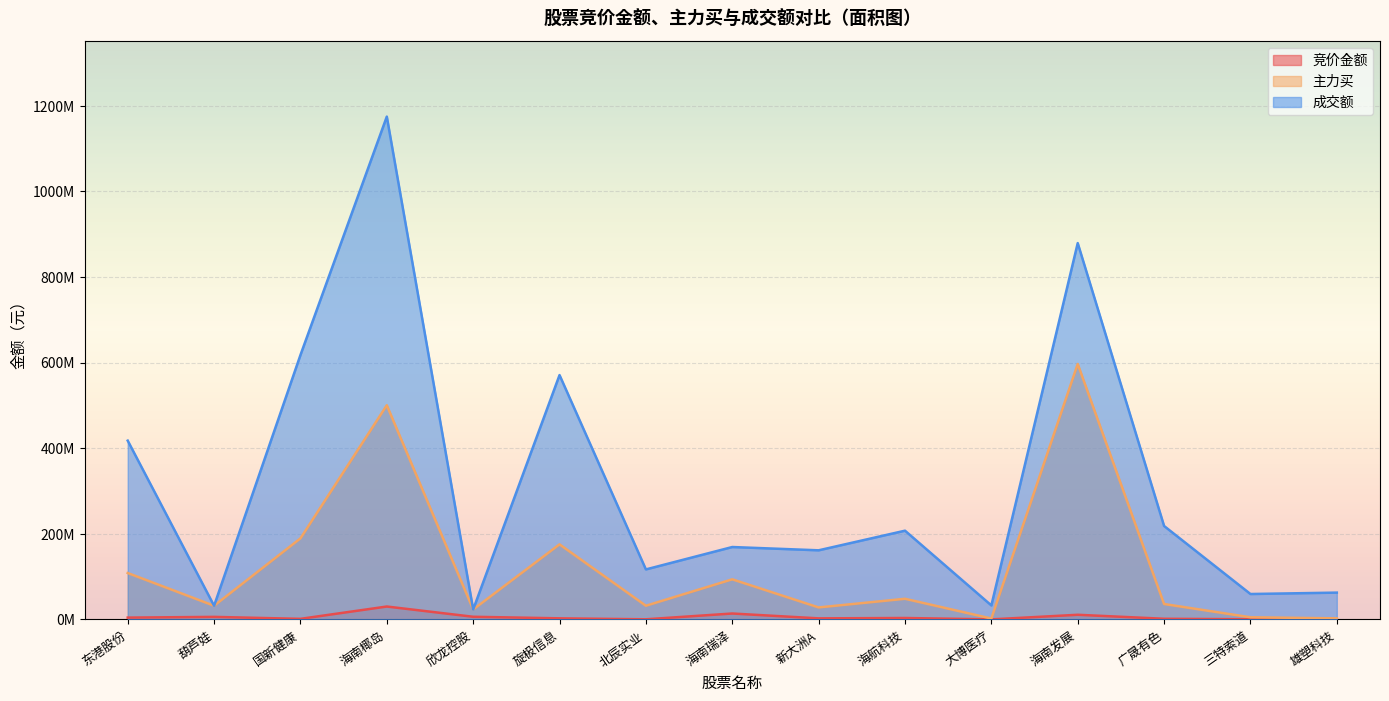

True or false: 主力买 and 成交额 intersect in this chart.

False